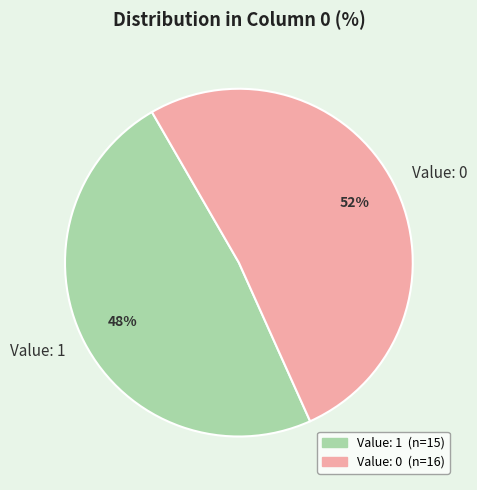

Is there a majority slice in this chart?

Yes